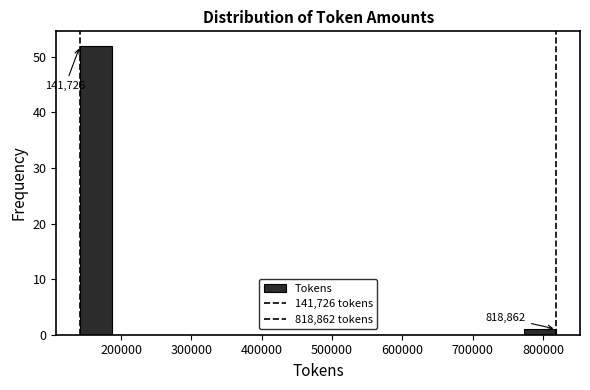

Which range on the x-axis has the tallest bar?

140000 to 190000